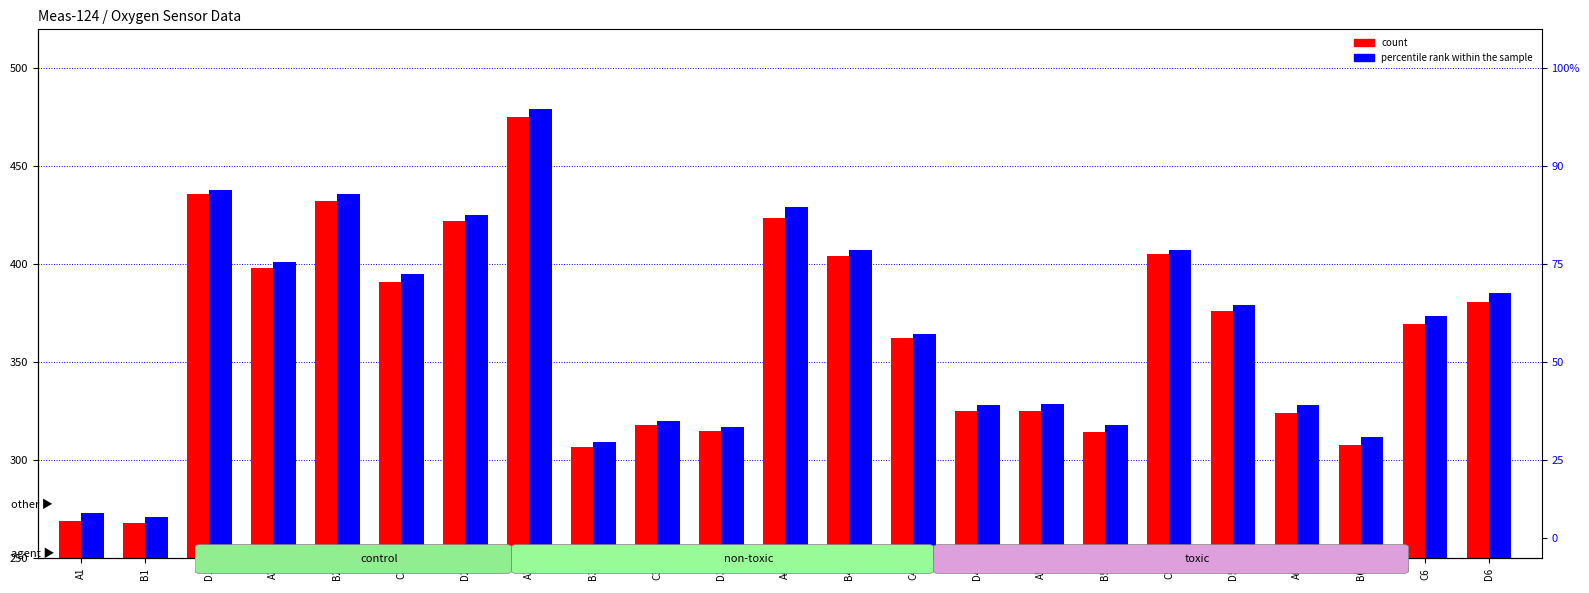

What is the average value of the count series?

363.0